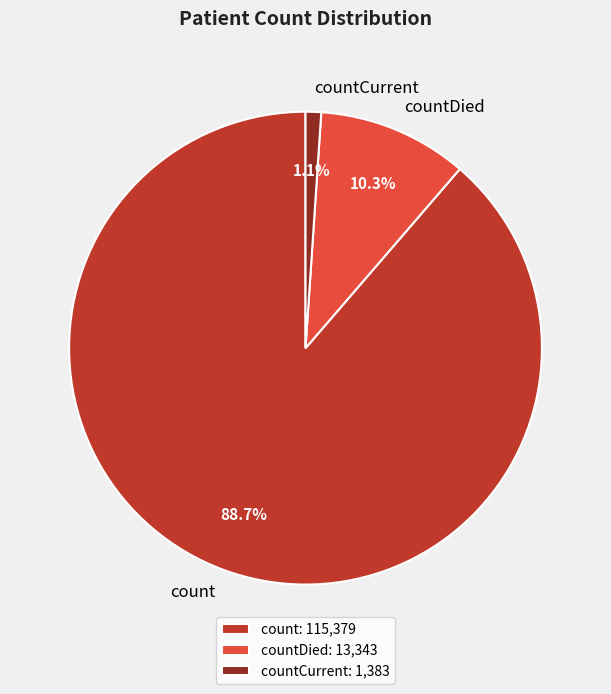

Rank the categories by value from lowest to highest.

countCurrent, countDied, count